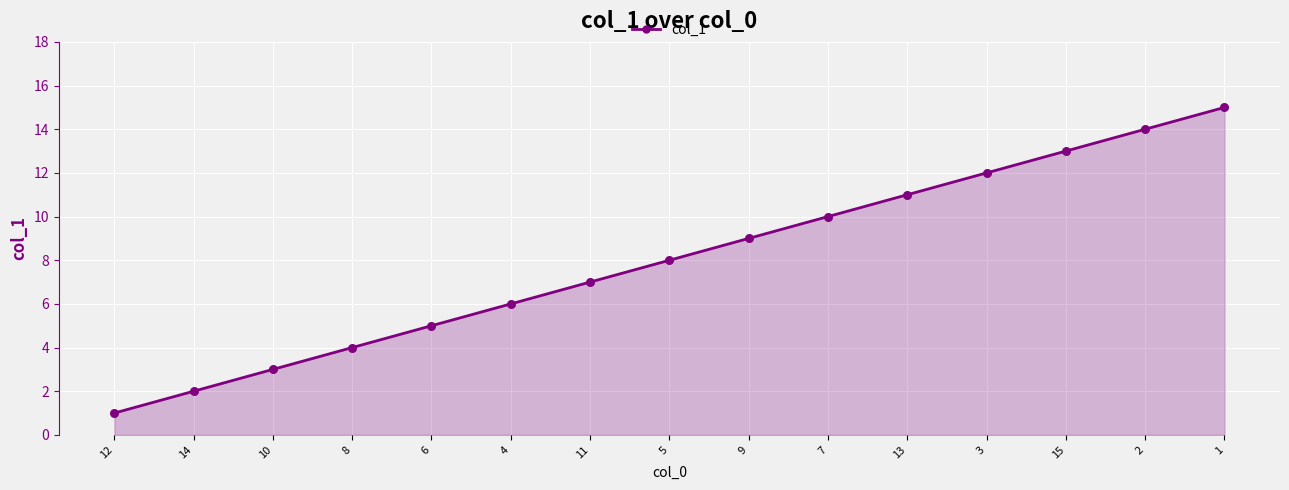

What is the change in value from 9 to 2?

+5